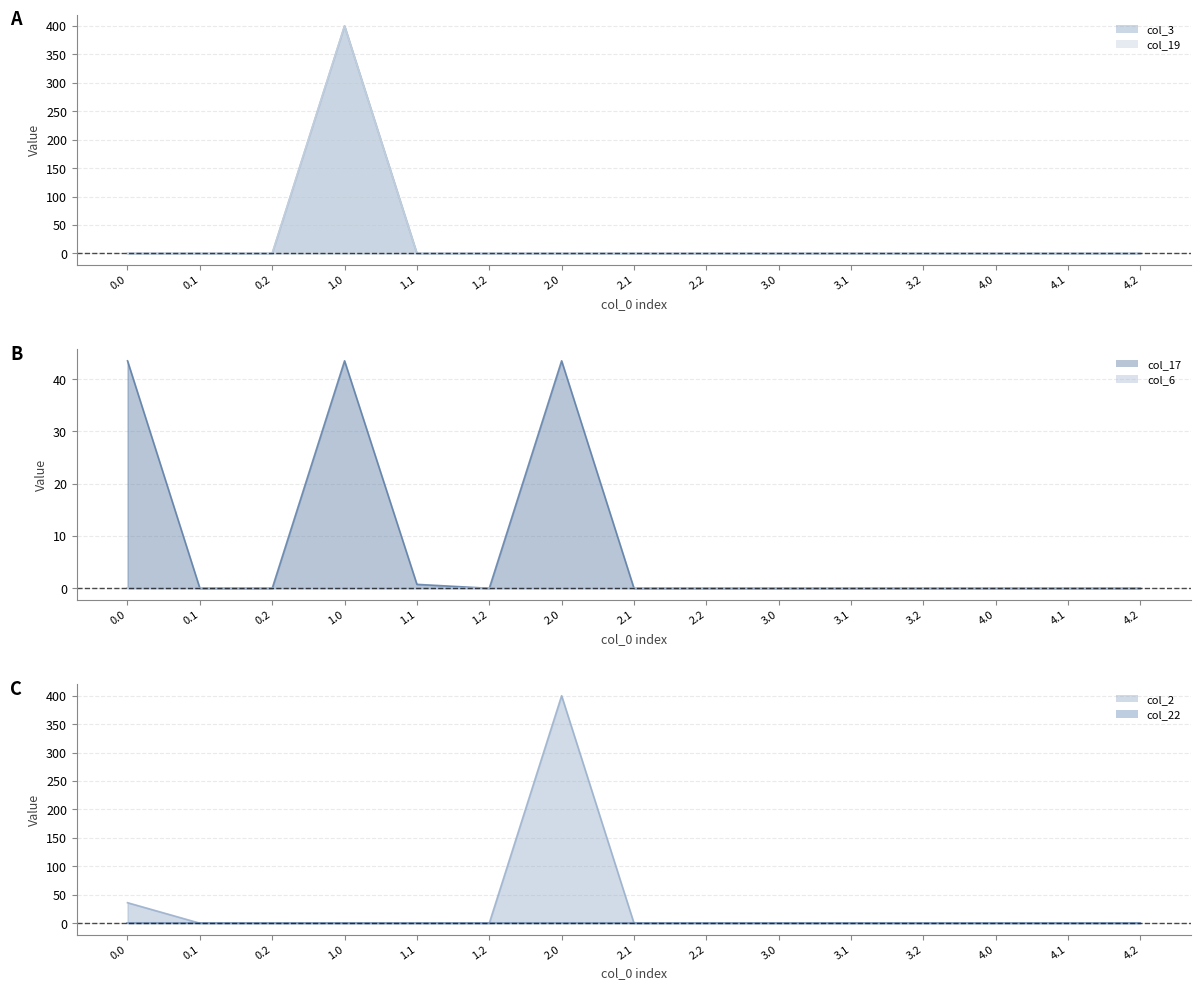

At 1.0, list the series in order from largest to smallest.

col_3 line, col_19 line, col_17 line, col_6 line, col_2 line, col_22 line